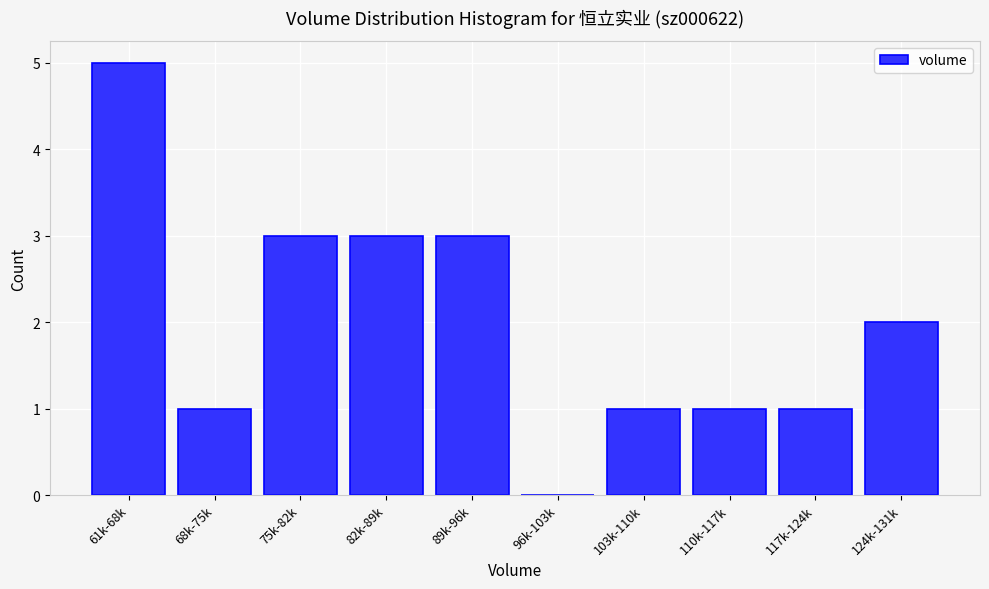

Reading right to left, what are all the values shown in this chart?

124k-131k=2	117k-124k=1	110k-117k=1	103k-110k=1	96k-103k=0	89k-96k=3	82k-89k=3	75k-82k=3	68k-75k=1	61k-68k=5